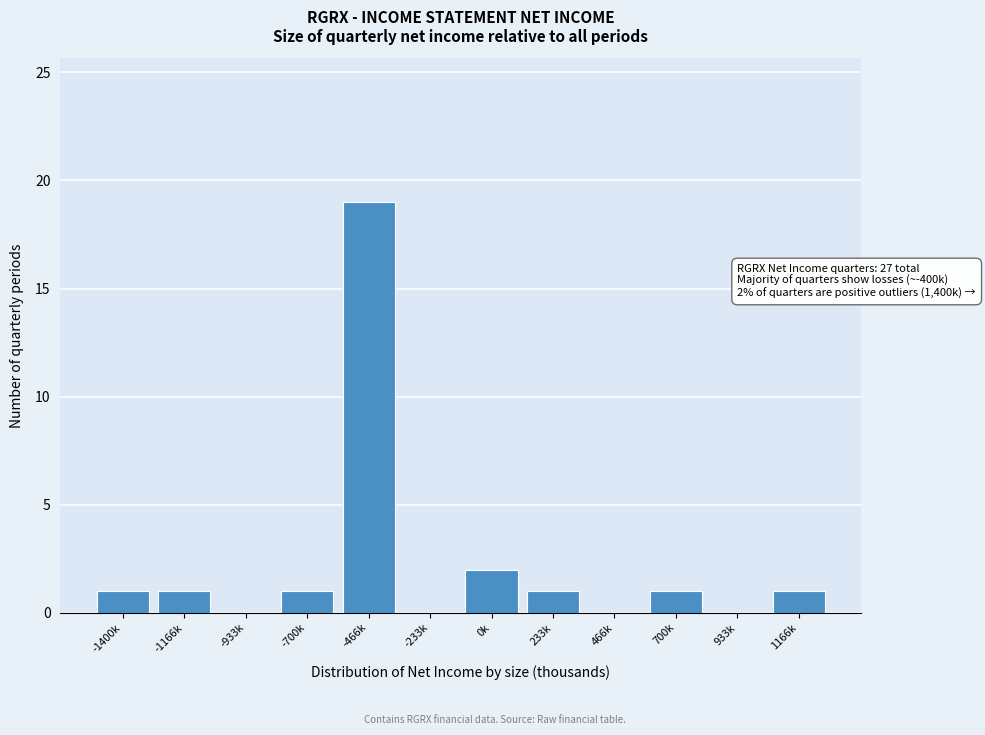

Reading right to left, what are all the values shown in this chart?

1166k=1	933k=0	700k=1	466k=0	233k=1	0k=2	-233k=0	-466k=19	-700k=1	-933k=0	-1166k=1	-1400k=1